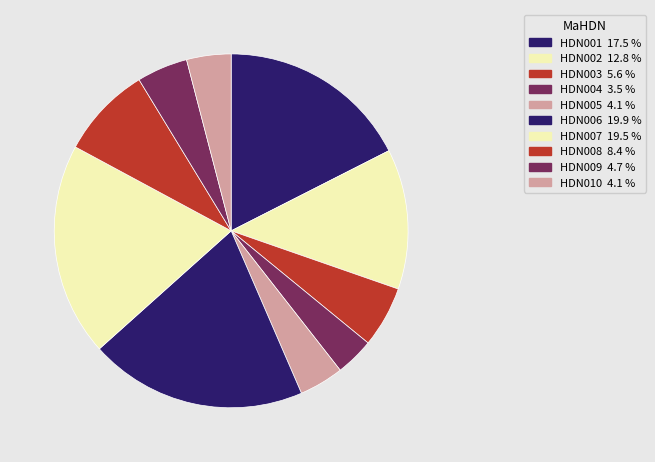

To the nearest percent, what is the combined percentage of HDN009 and HDN007?

24%